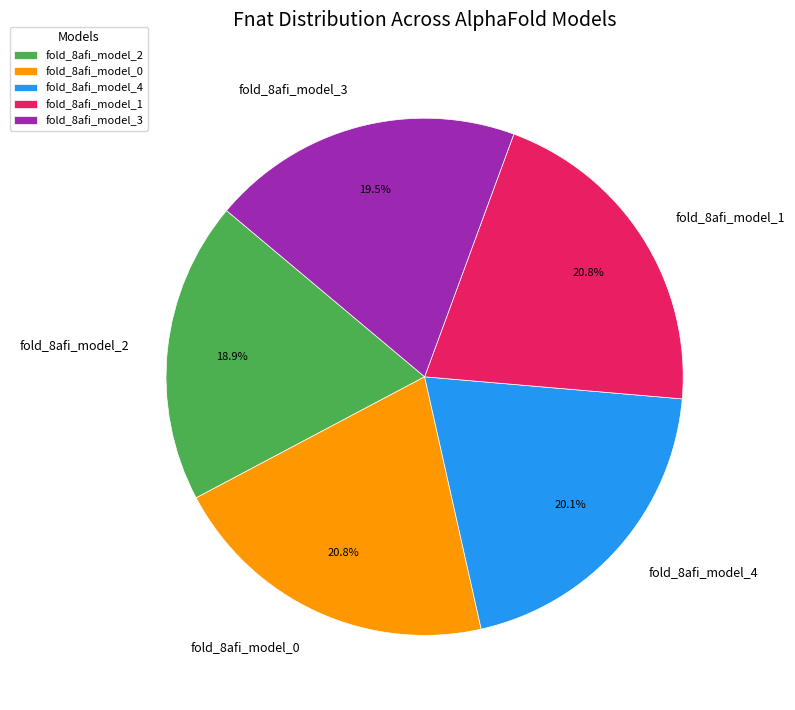

Is the sum of fold_8afi_model_4 and fold_8afi_model_2 greater than half?

No